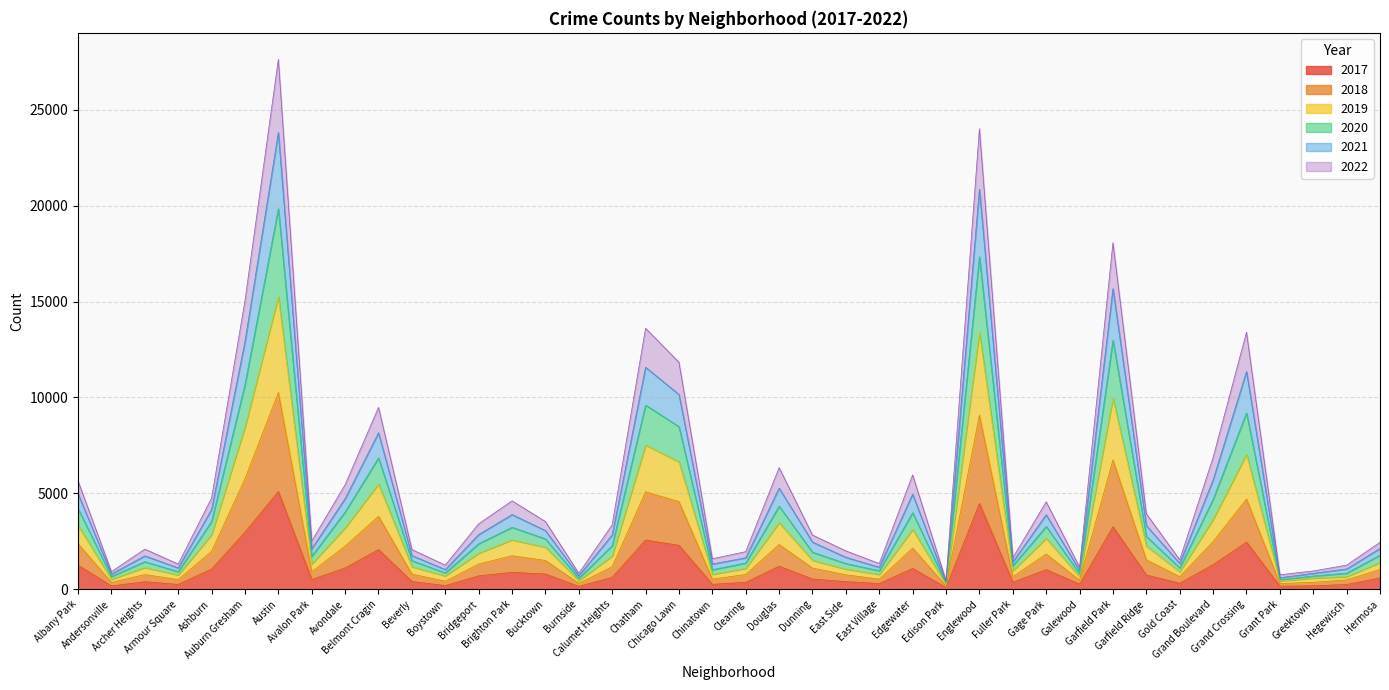

True or false: 2022 and 2018 intersect in this chart.

False